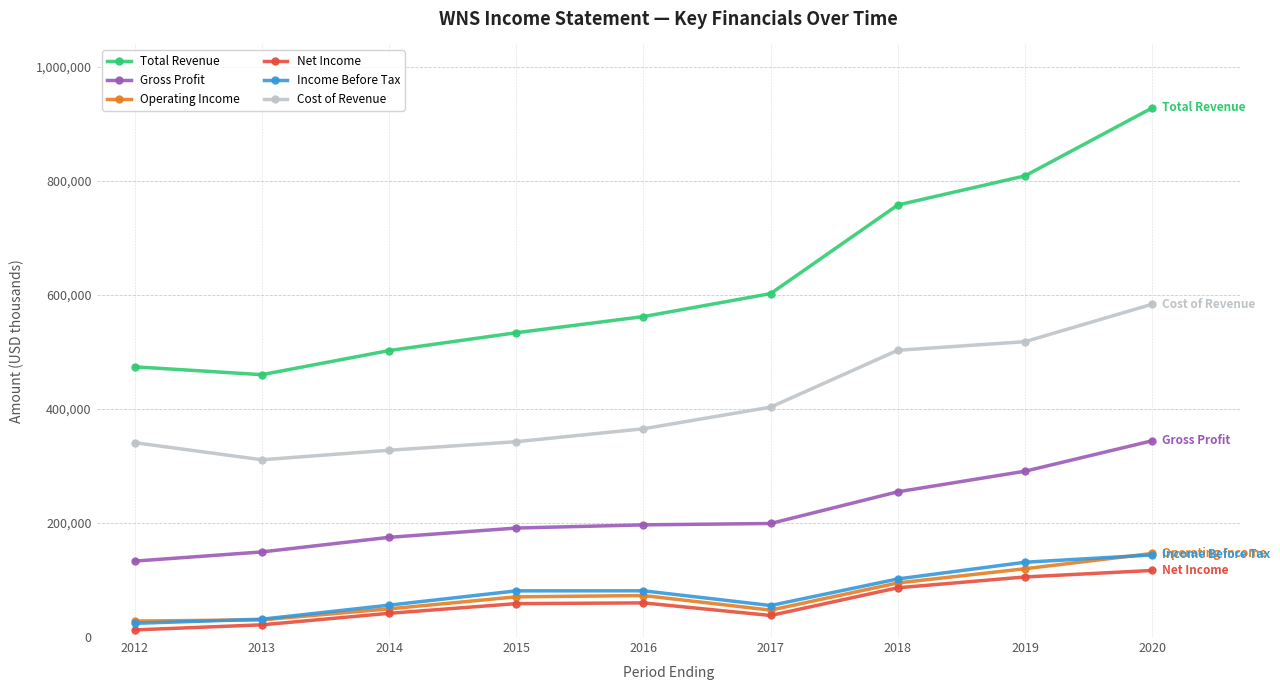

What is the value of the Total Revenue point at the 1st from the left?

474100